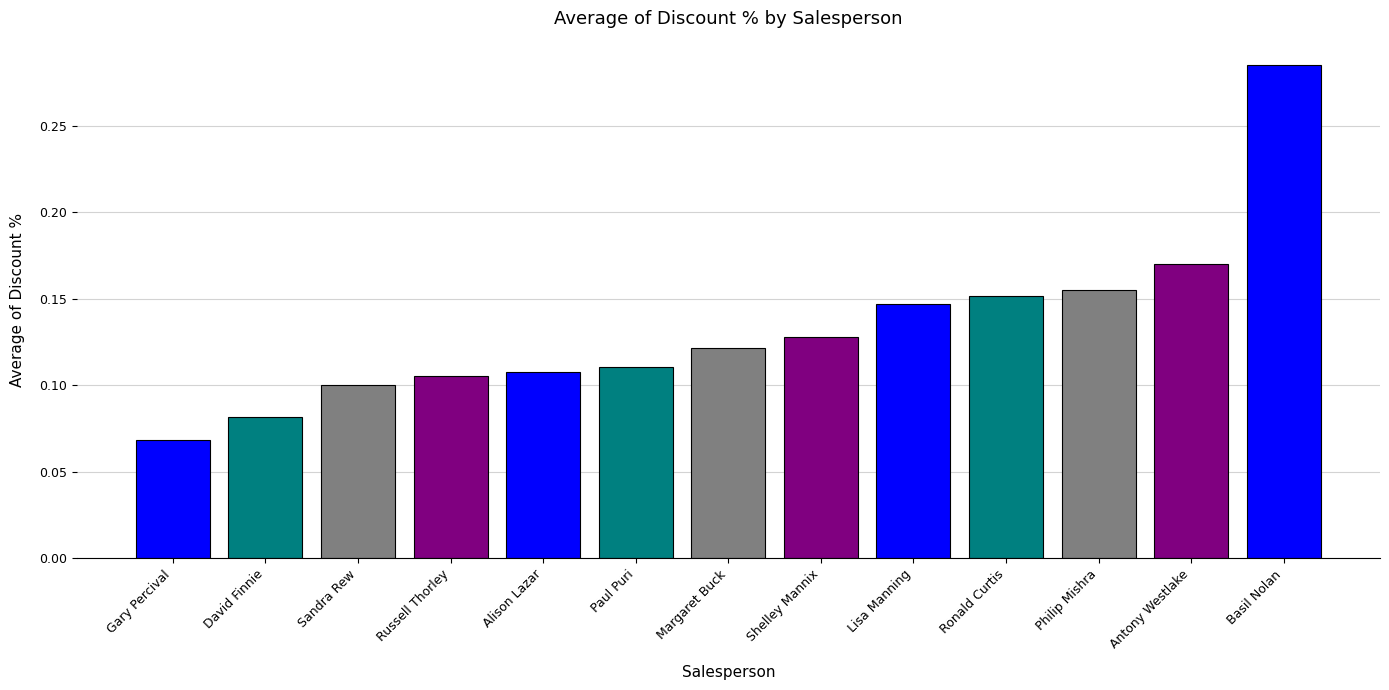

What is the change in value from Sandra Rew to Antony Westlake?

+0.1